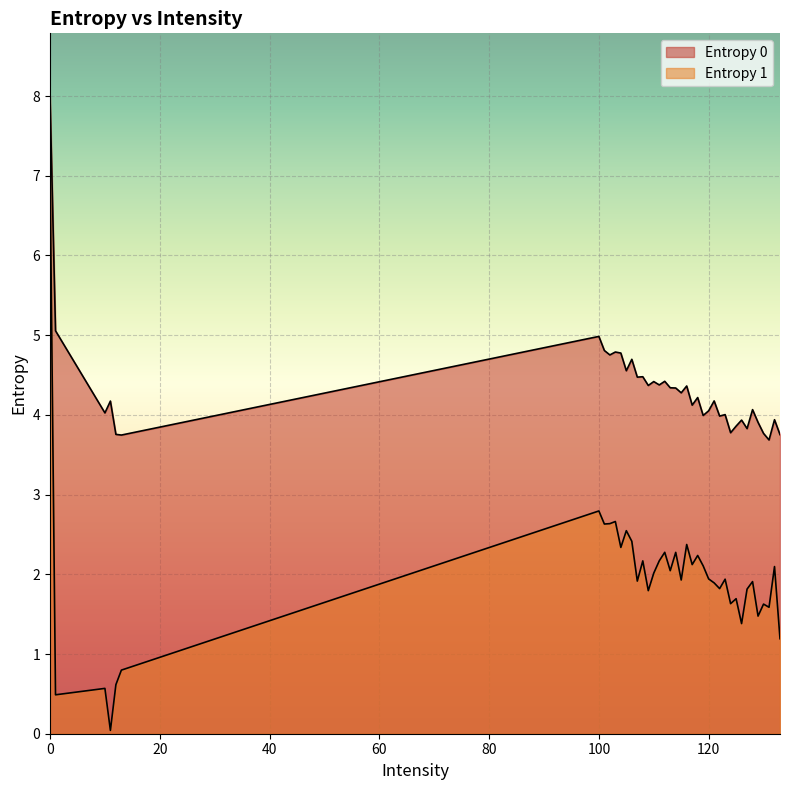

Does the chart display data point markers on the line(s)?

No